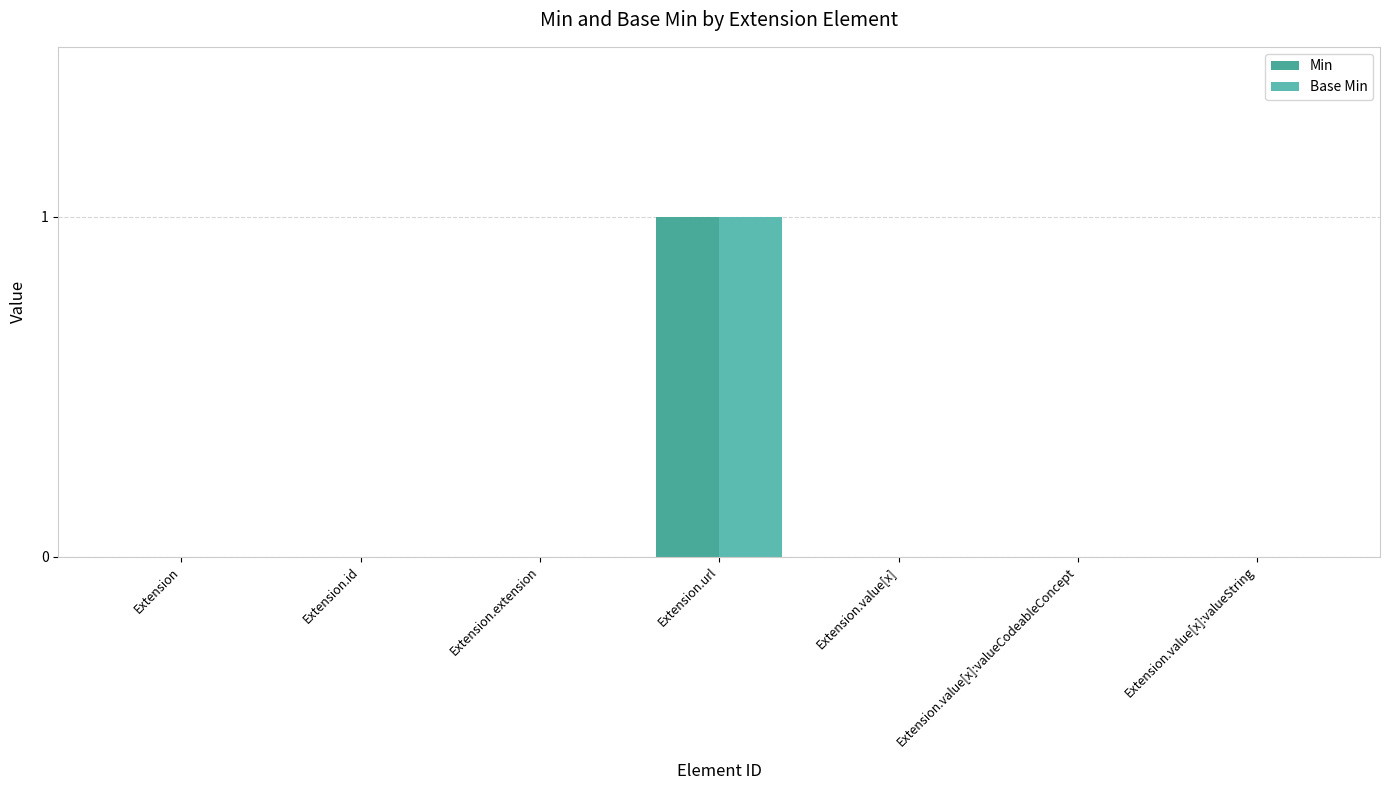

What is the sum of all Min values?

1